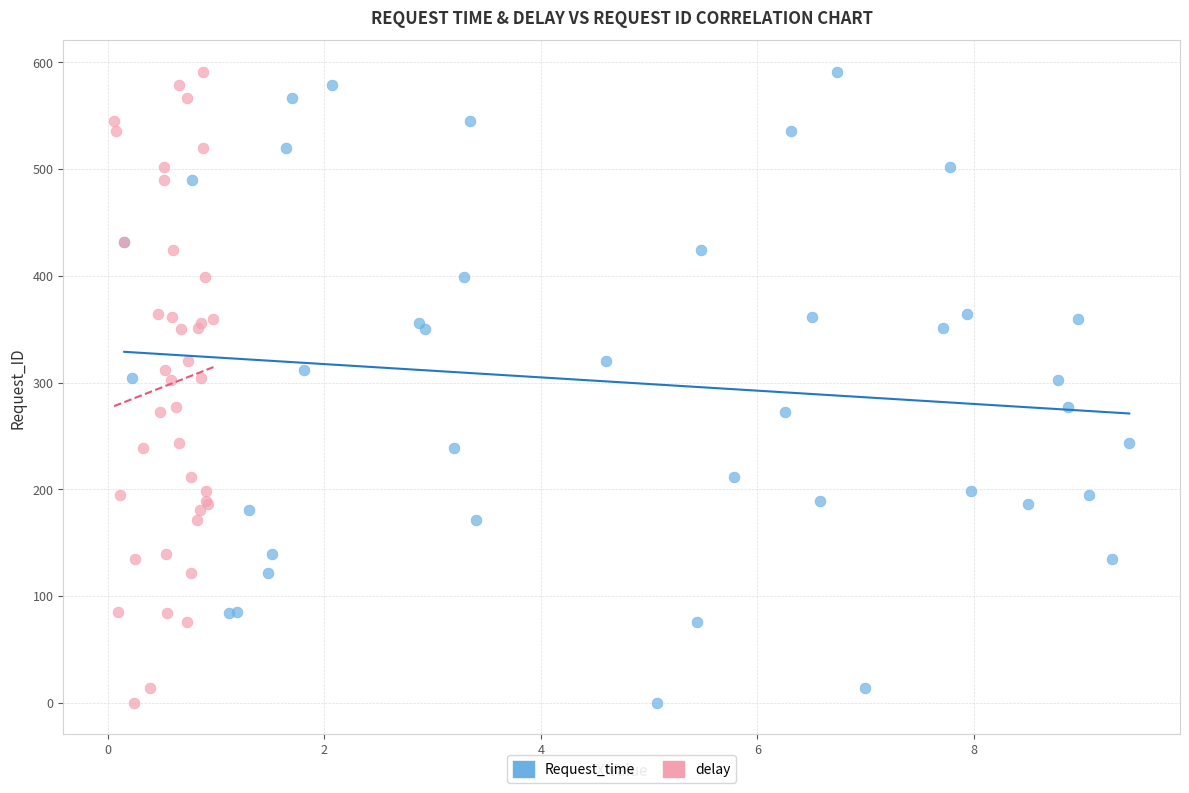

What are all the series names shown in the legend?

Request_time, delay